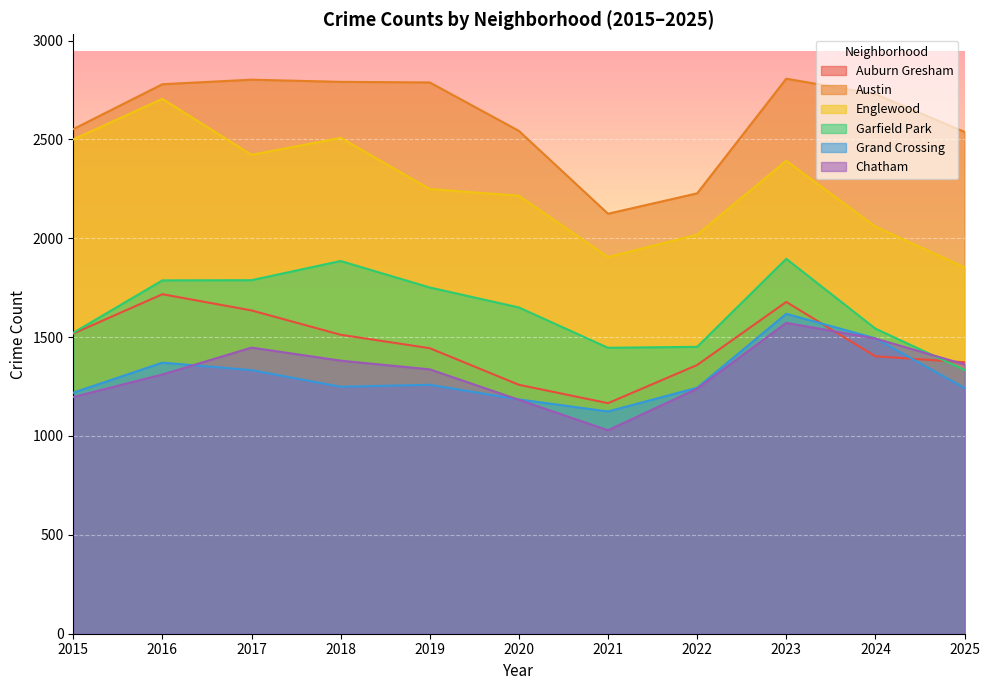

Which series has the largest total across all categories?

Austin